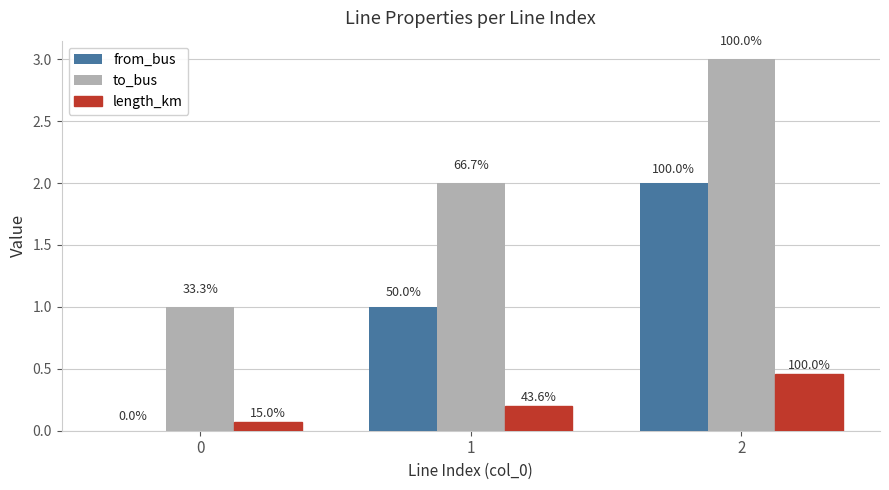

Reading left to right, list all the values displayed in this chart.

from_bus: 0.0	1.0	2.0
to_bus: 1.0	2.0	3.0
length_km: 0.1	0.2	0.5